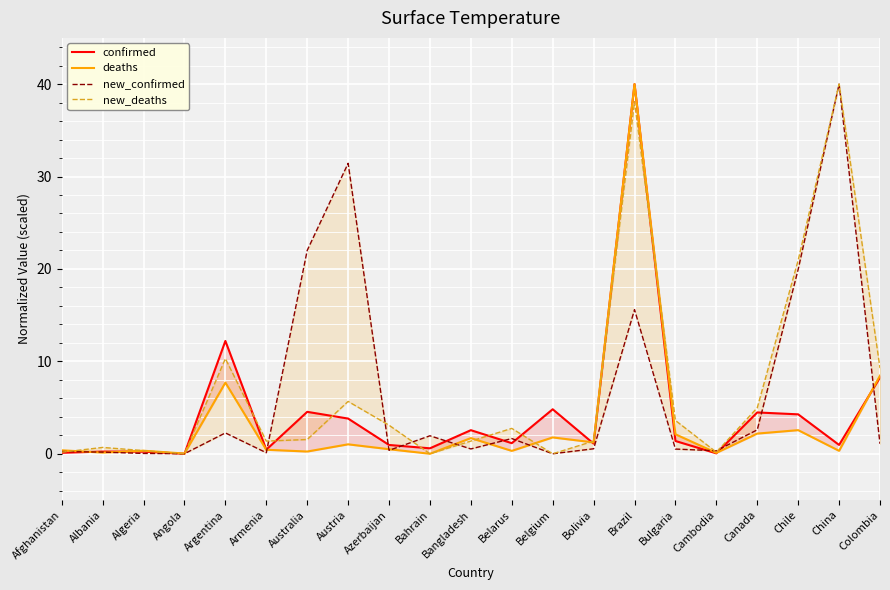

What is the value of the new_deaths point at the 16th from the left?

3.6